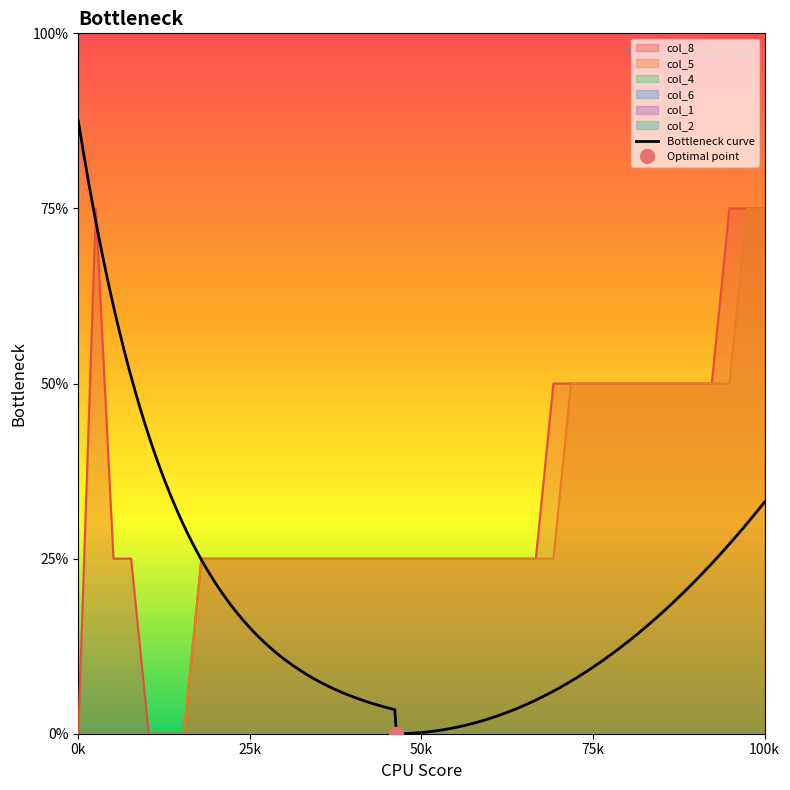

What are all the series names shown in the legend?

col_8, col_5, col_4, col_6, col_1, col_2